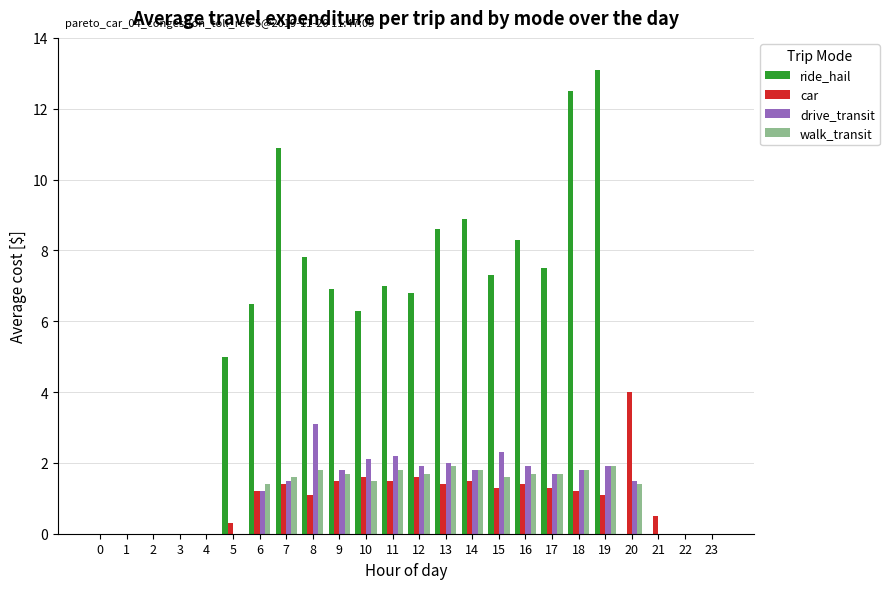

Reading right to left, what are all the values shown in this chart?

ride_hail: 23=0.0	22=0.0	21=0.0	20=0.0	19=13.1	18=12.5	17=7.5	16=8.3	15=7.3	14=8.9	13=8.6	12=6.8	11=7.0	10=6.3	9=6.9	8=7.8	7=10.9	6=6.5	5=5.0	4=0.0	3=0.0	2=0.0	1=0.0	0=0.0
car: 23=0.0	22=0.0	21=0.5	20=4.0	19=1.1	18=1.2	17=1.3	16=1.4	15=1.3	14=1.5	13=1.4	12=1.6	11=1.5	10=1.6	9=1.5	8=1.1	7=1.4	6=1.2	5=0.3	4=0.0	3=0.0	2=0.0	1=0.0	0=0.0
drive_transit: 23=0.0	22=0.0	21=0.0	20=1.5	19=1.9	18=1.8	17=1.7	16=1.9	15=2.3	14=1.8	13=2.0	12=1.9	11=2.2	10=2.1	9=1.8	8=3.1	7=1.5	6=1.2	5=0.0	4=0.0	3=0.0	2=0.0	1=0.0	0=0.0
walk_transit: 23=0.0	22=0.0	21=0.0	20=1.4	19=1.9	18=1.8	17=1.7	16=1.7	15=1.6	14=1.8	13=1.9	12=1.7	11=1.8	10=1.5	9=1.7	8=1.8	7=1.6	6=1.4	5=0.0	4=0.0	3=0.0	2=0.0	1=0.0	0=0.0